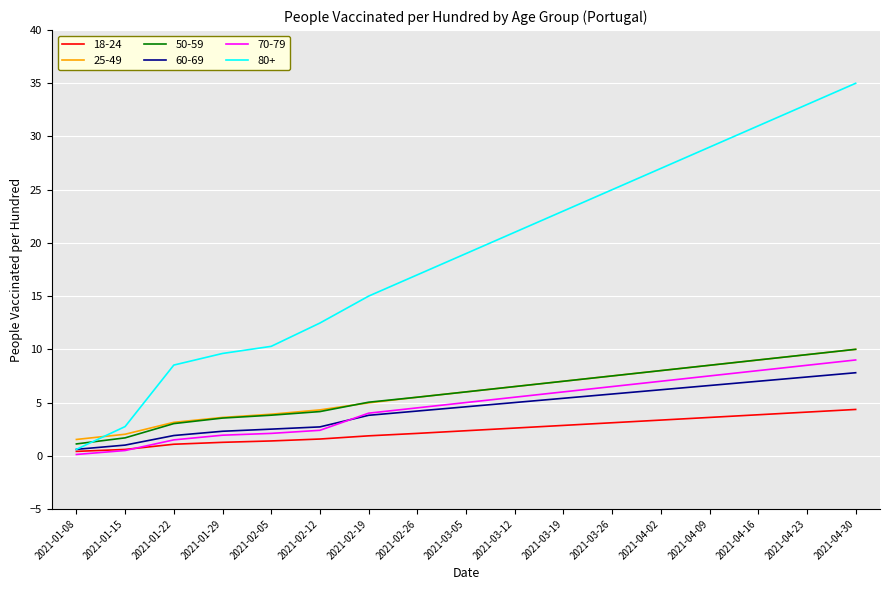

Which category has the highest value in the 70-79 series?

2021-04-30